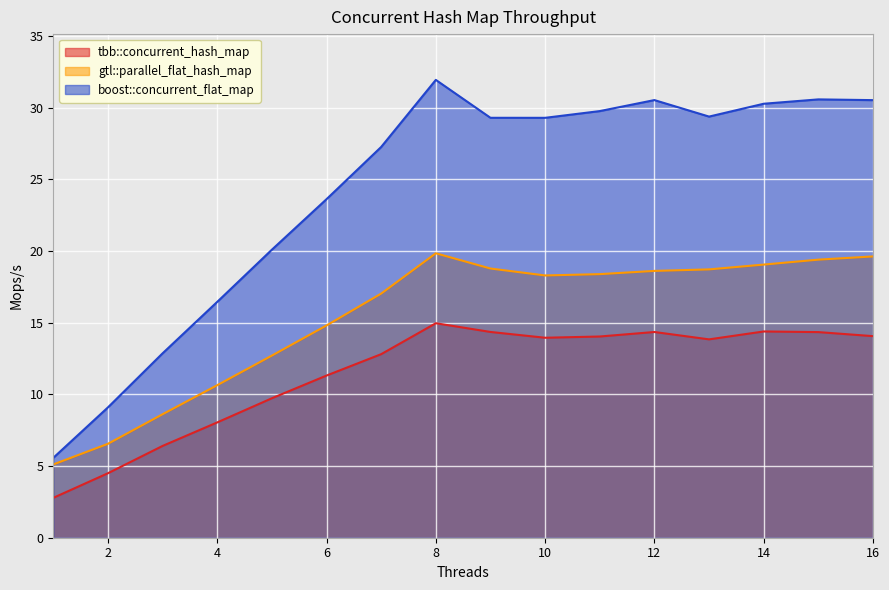

What is the total value across all series at 4?

35.1